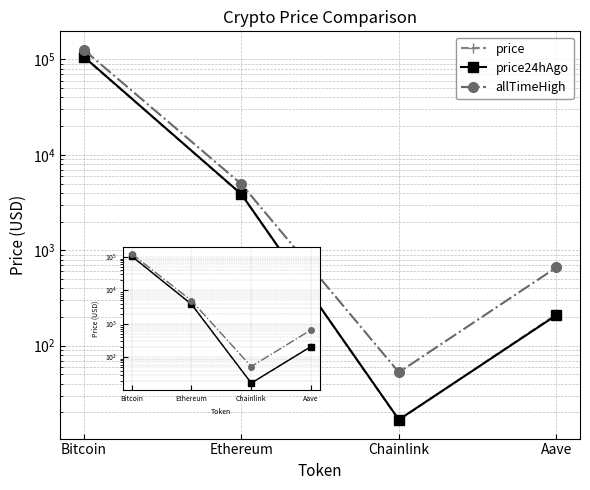

At which category does allTimeHigh reach its first local valley?

Chainlink